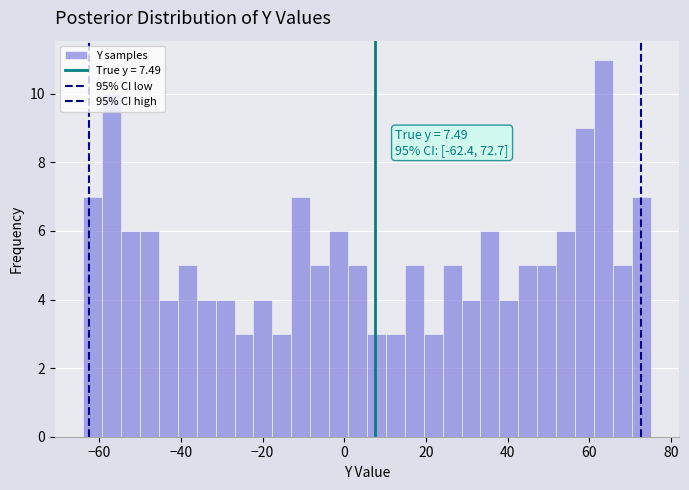

Read against the x-axis, roughly where is the centre of the tallest bar?

64